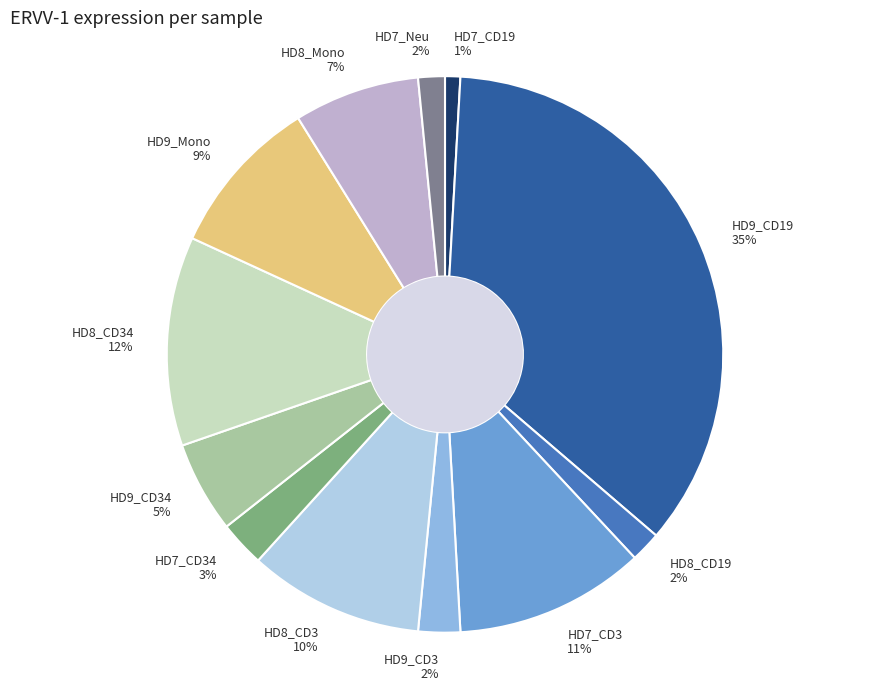

Between HD9_Mono and HD7_CD19, which is larger?

HD9_Mono